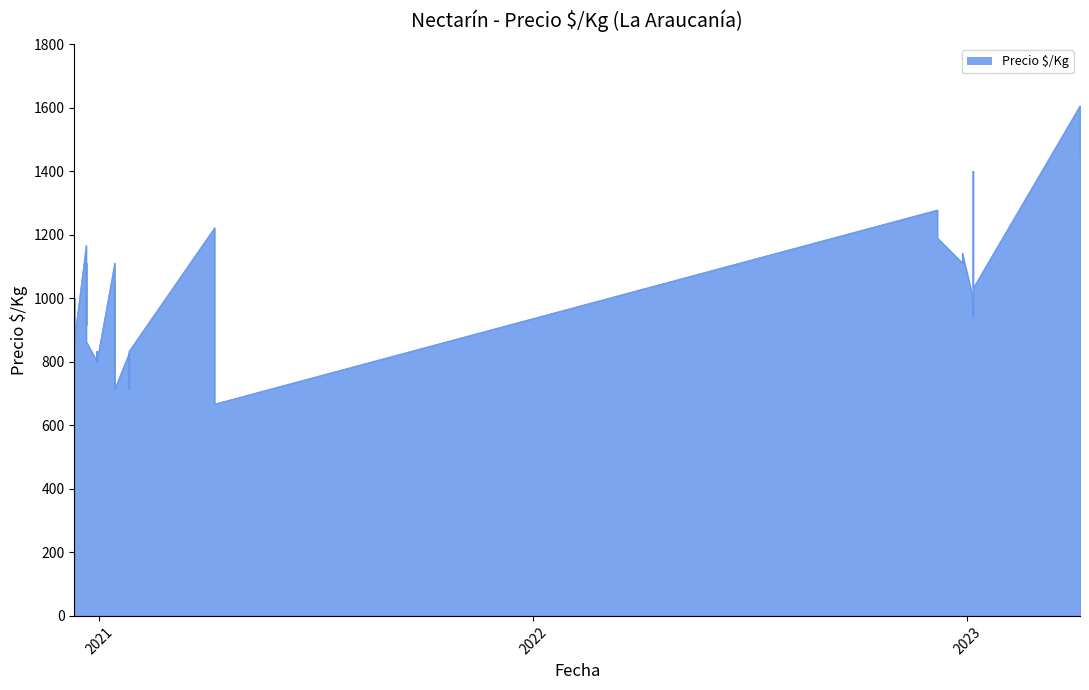

The value at 2022-12-07 is 2065. True or false?

False